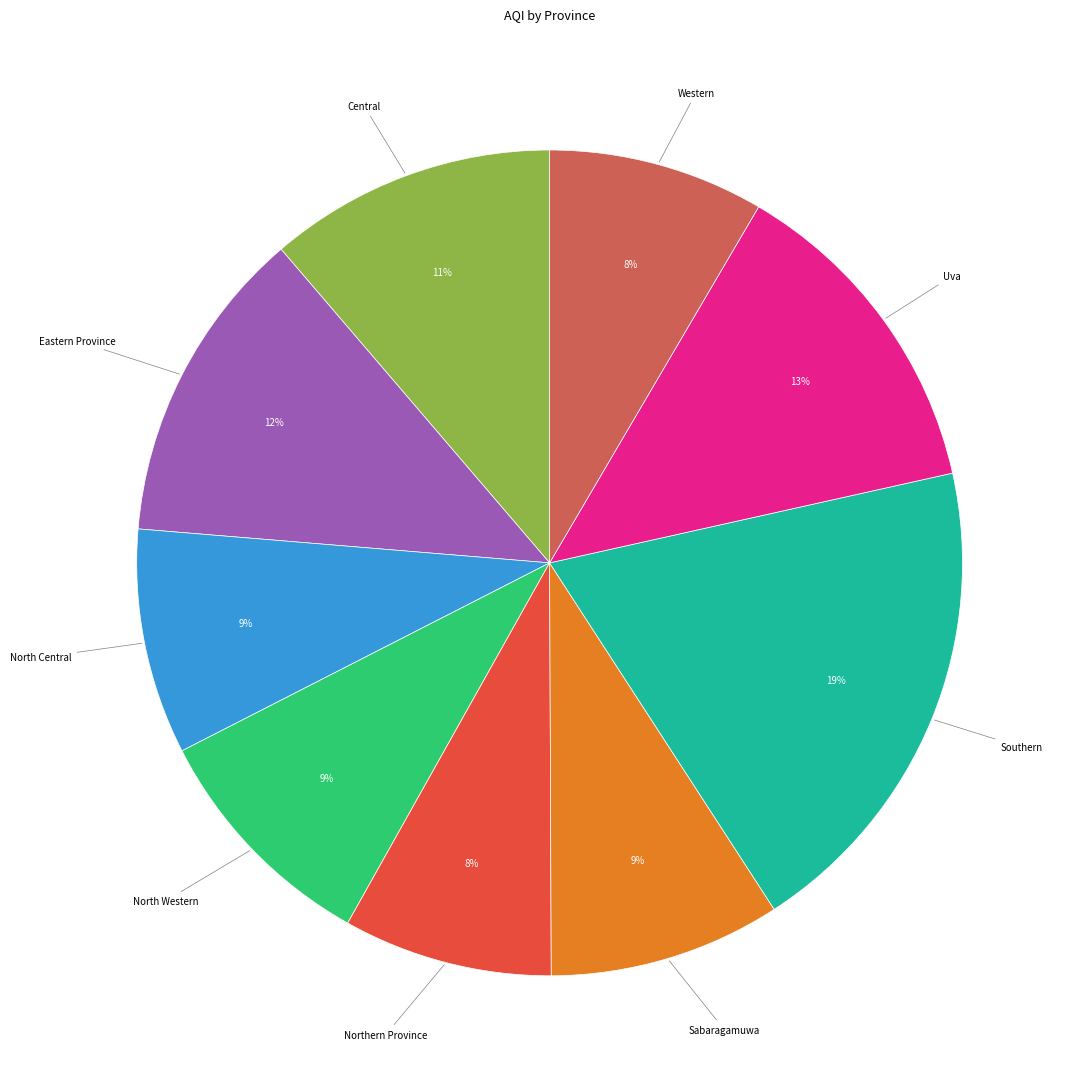

To the nearest percent, what is the difference between the largest and smallest slice percentages?

11%